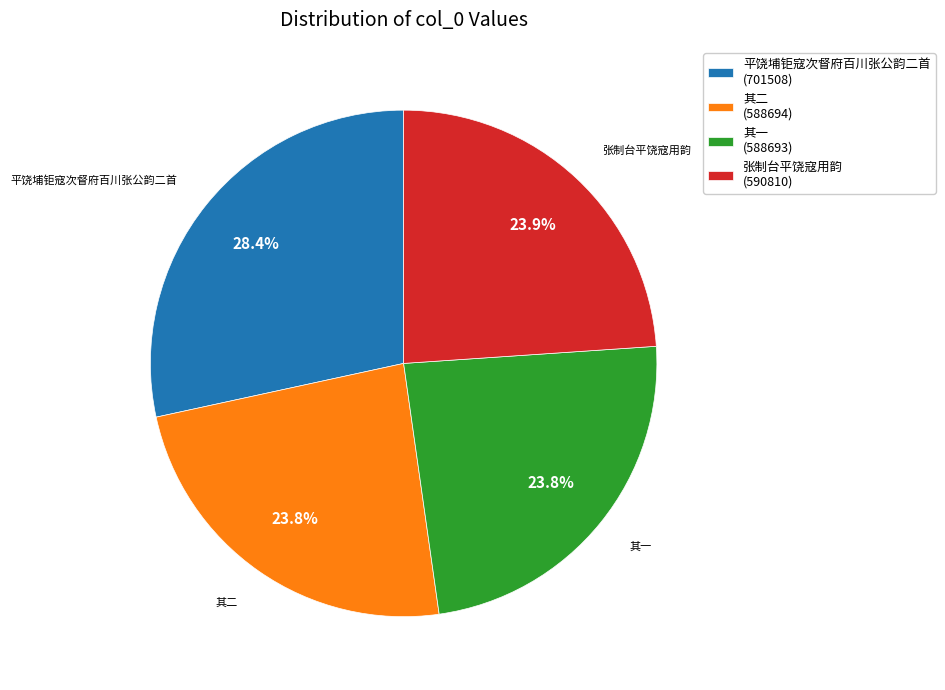

How much of the chart is everything except 平饶埔钜寇次督府百川张公韵二首 (701508)?

71.6%